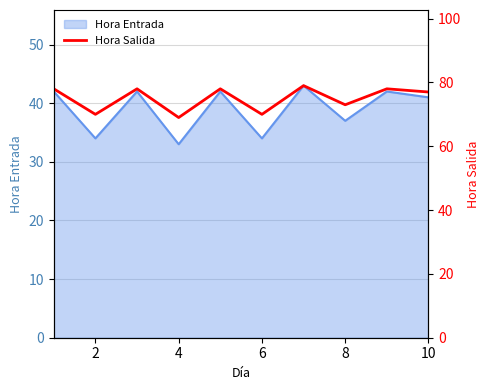

True or false: Hora Entrada has a value of 54 at 6.

False